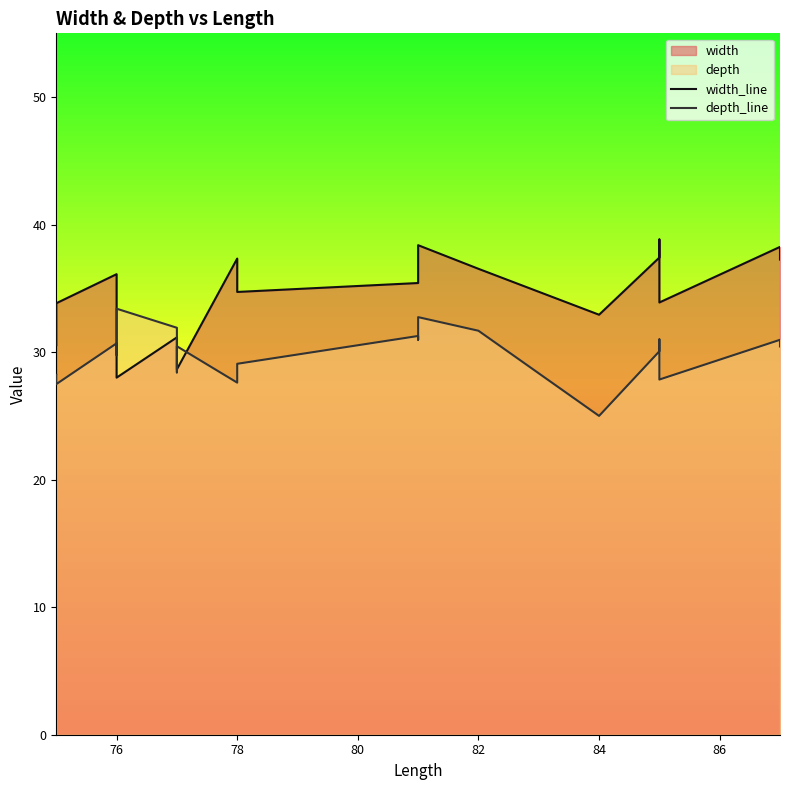

Rank the series by their maximum value, from lowest to highest.

depth_line, width_line